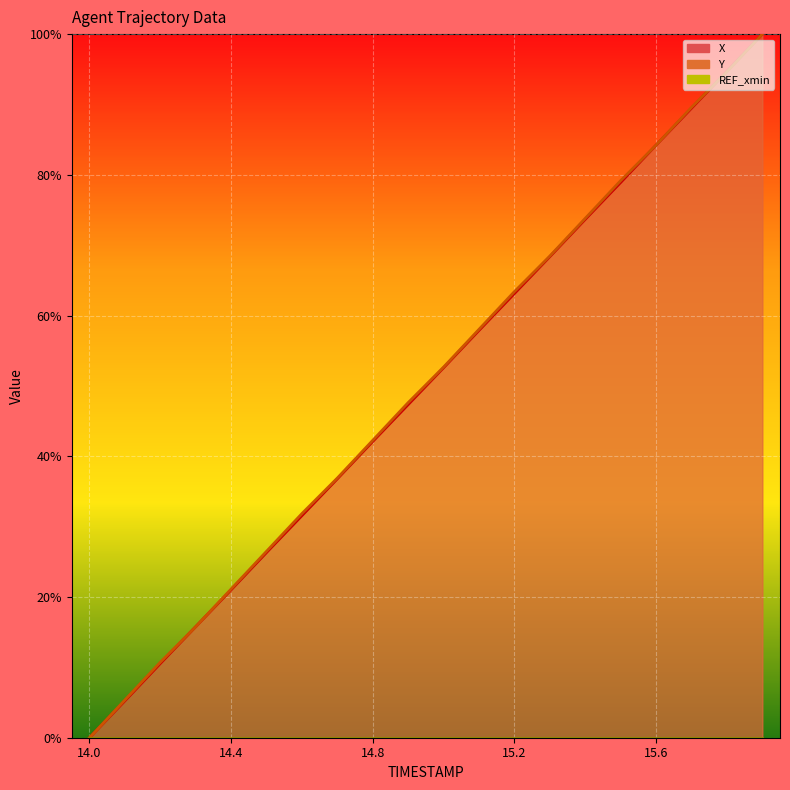

Which series has the largest range (max minus min)?

X